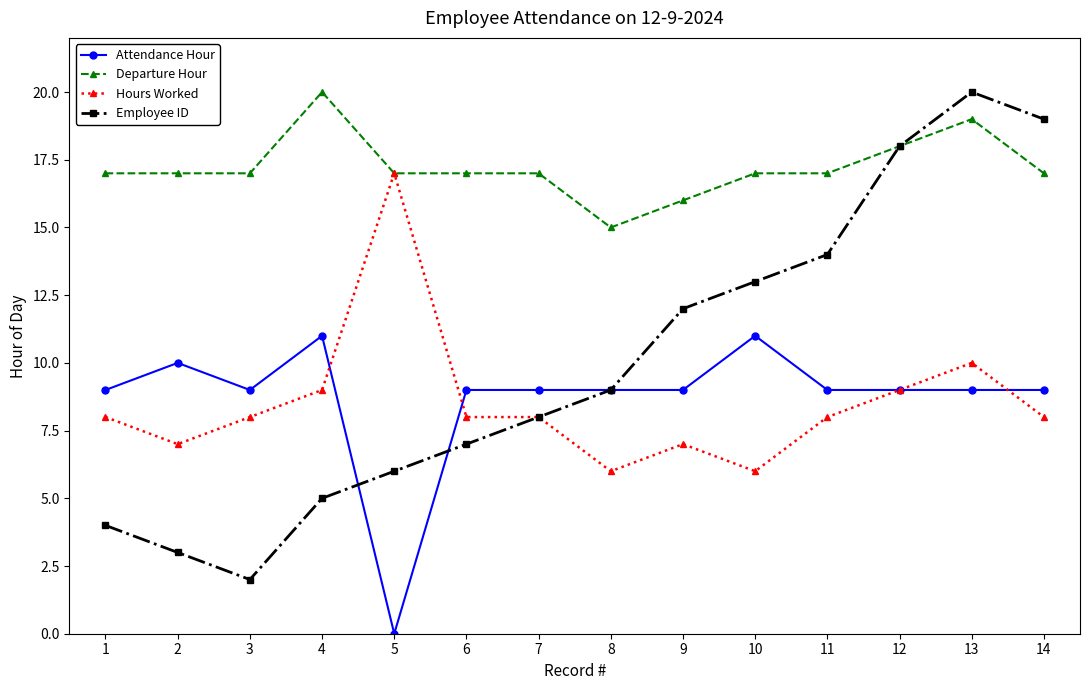

How many positive values does the Attendance Hour series have?

13